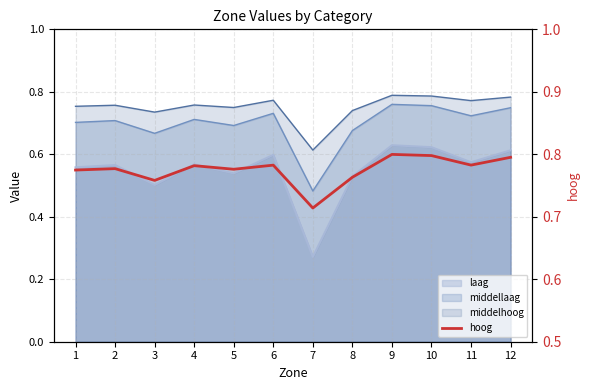

Where is the first local maximum?

2